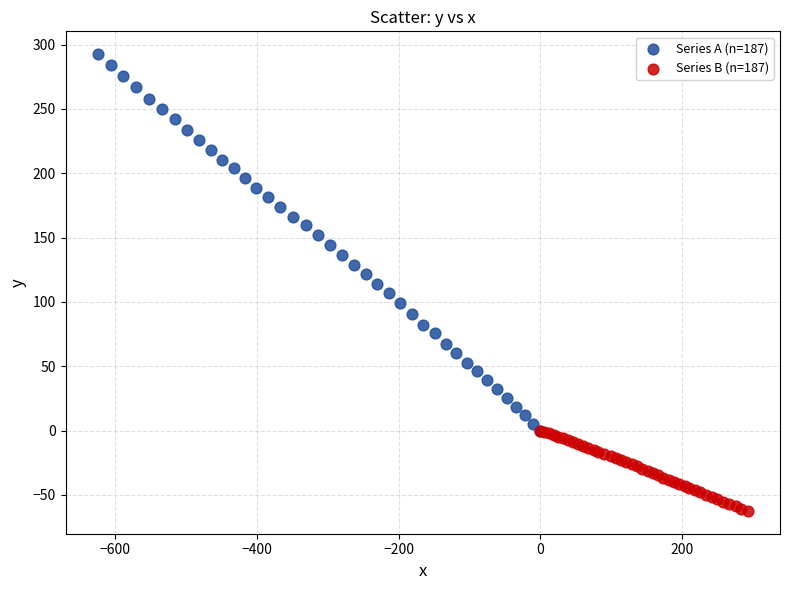

What are all the series names shown in the legend?

Series A (n=187), Series B (n=187)